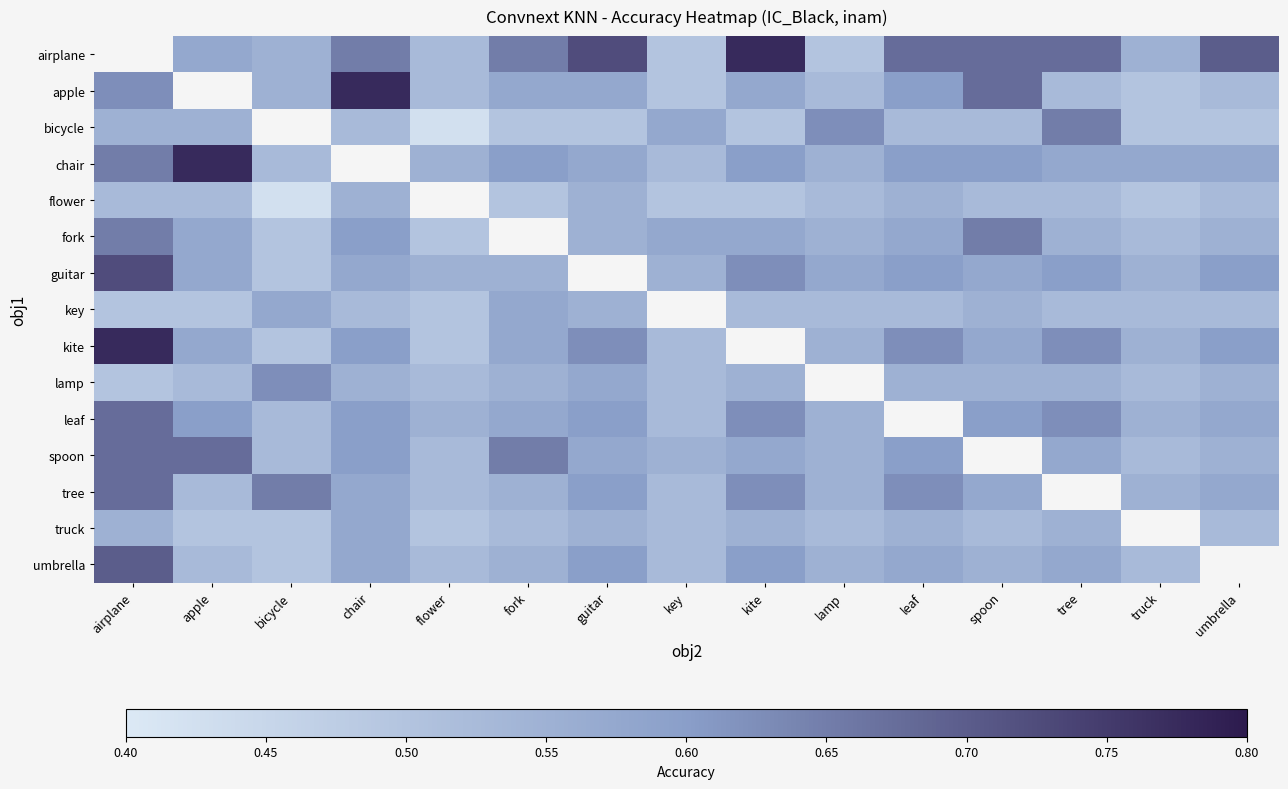

The tree series shows 0.7 at airplane. True or false?

True